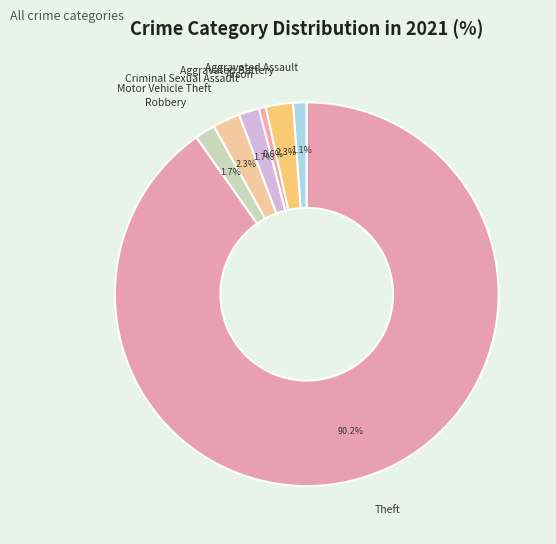

The Theft slice represents 99% of the pie. True or false?

False